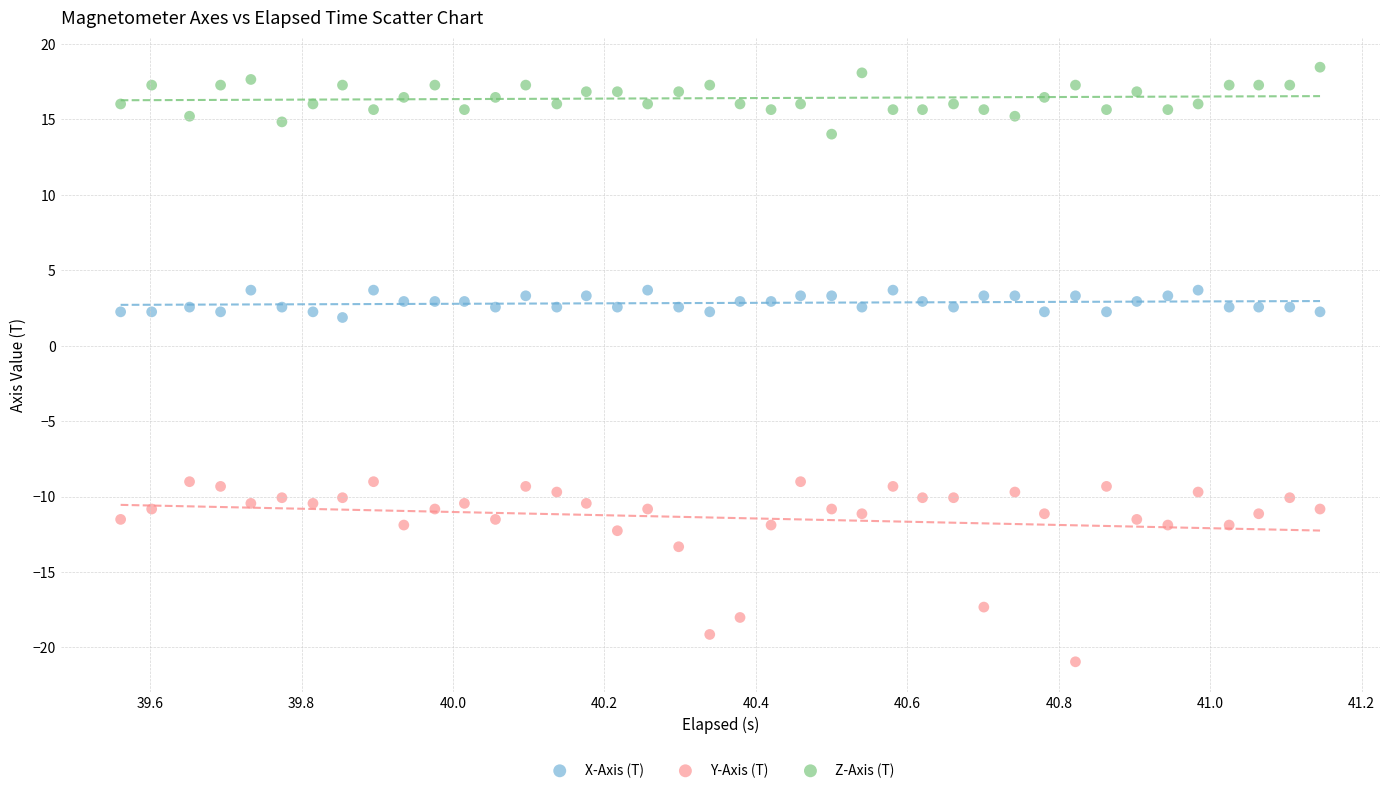

Which series has the largest Y range (max minus min)?

Y-Axis (T)